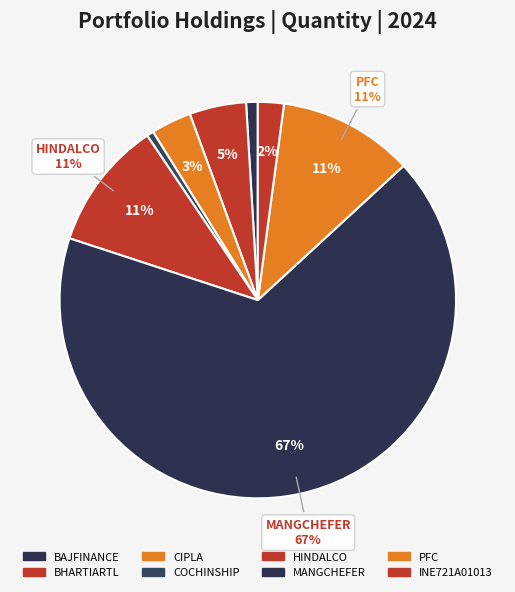

What is the largest slice in the pie chart?

MANGCHEFER